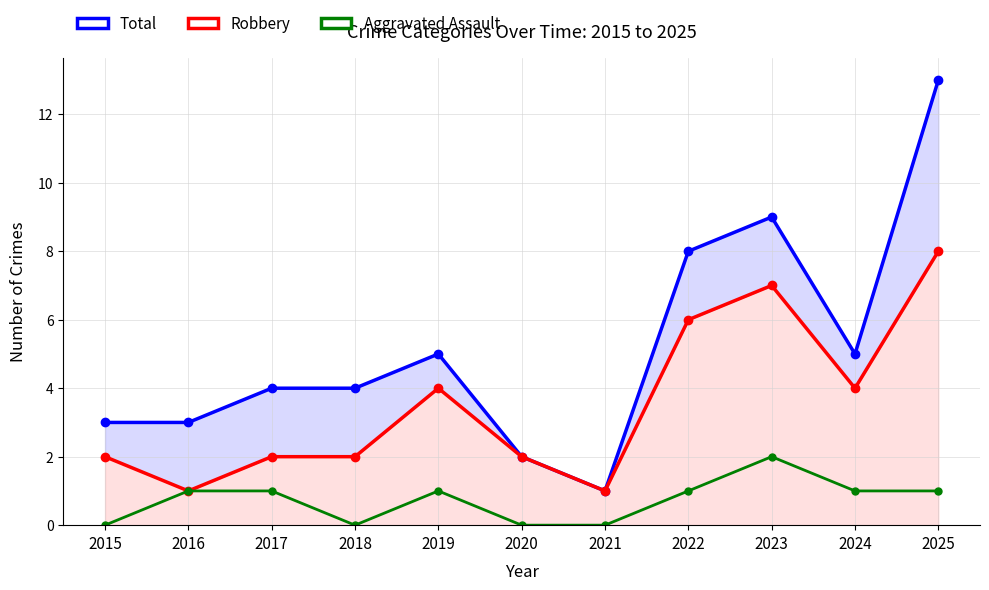

What is the total value across all series at 2021?

2